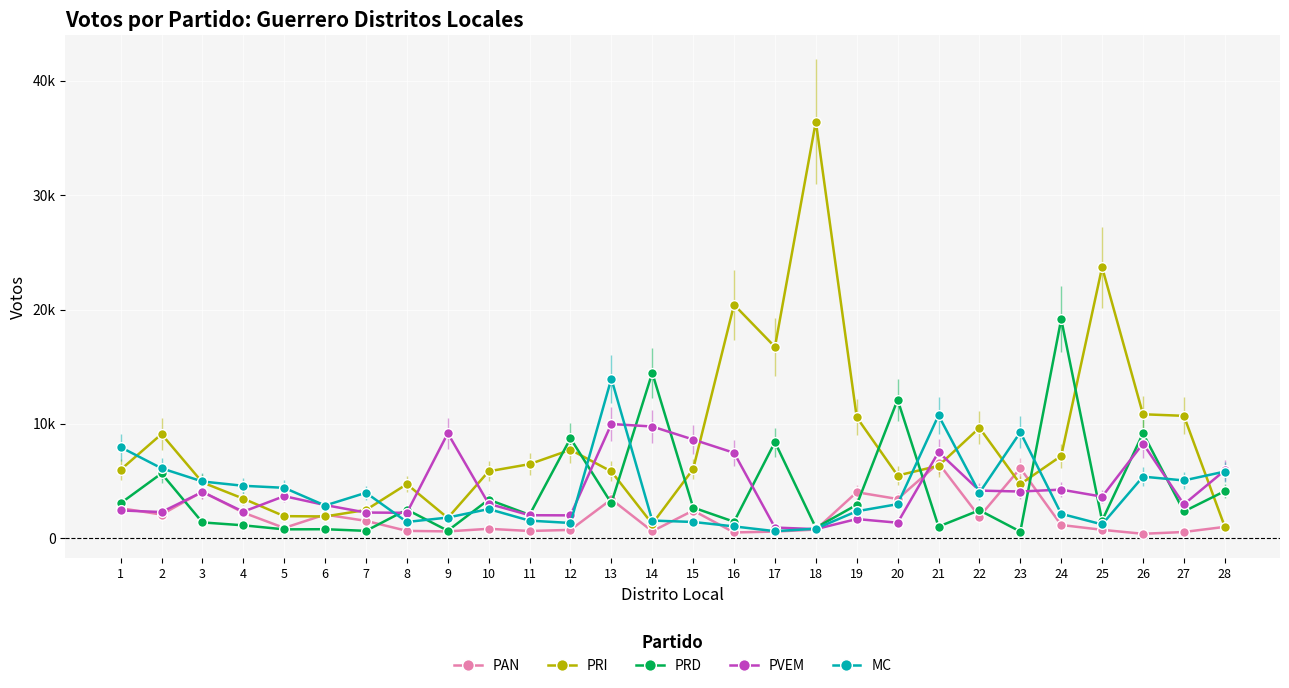

Which series changed the most between 11 and 26?

PRD